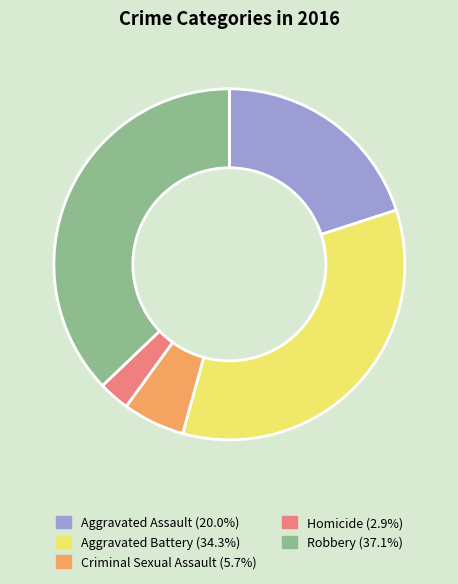

Which slice is the smallest?

Homicide